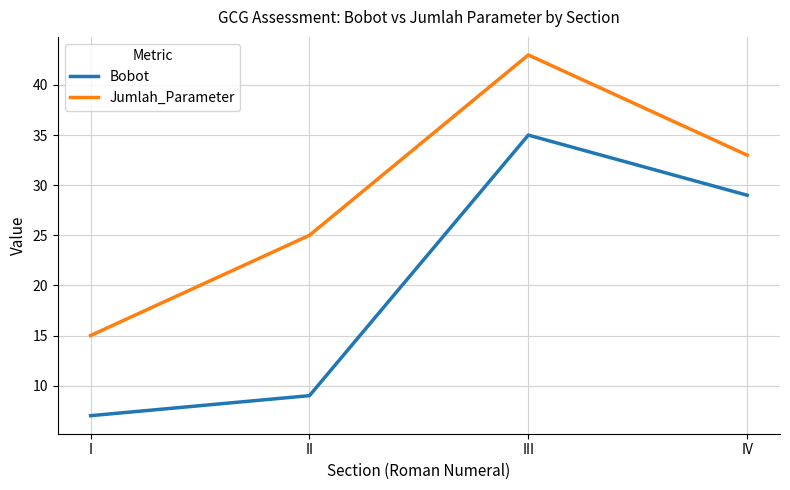

At which category is the sum across all series the highest?

III